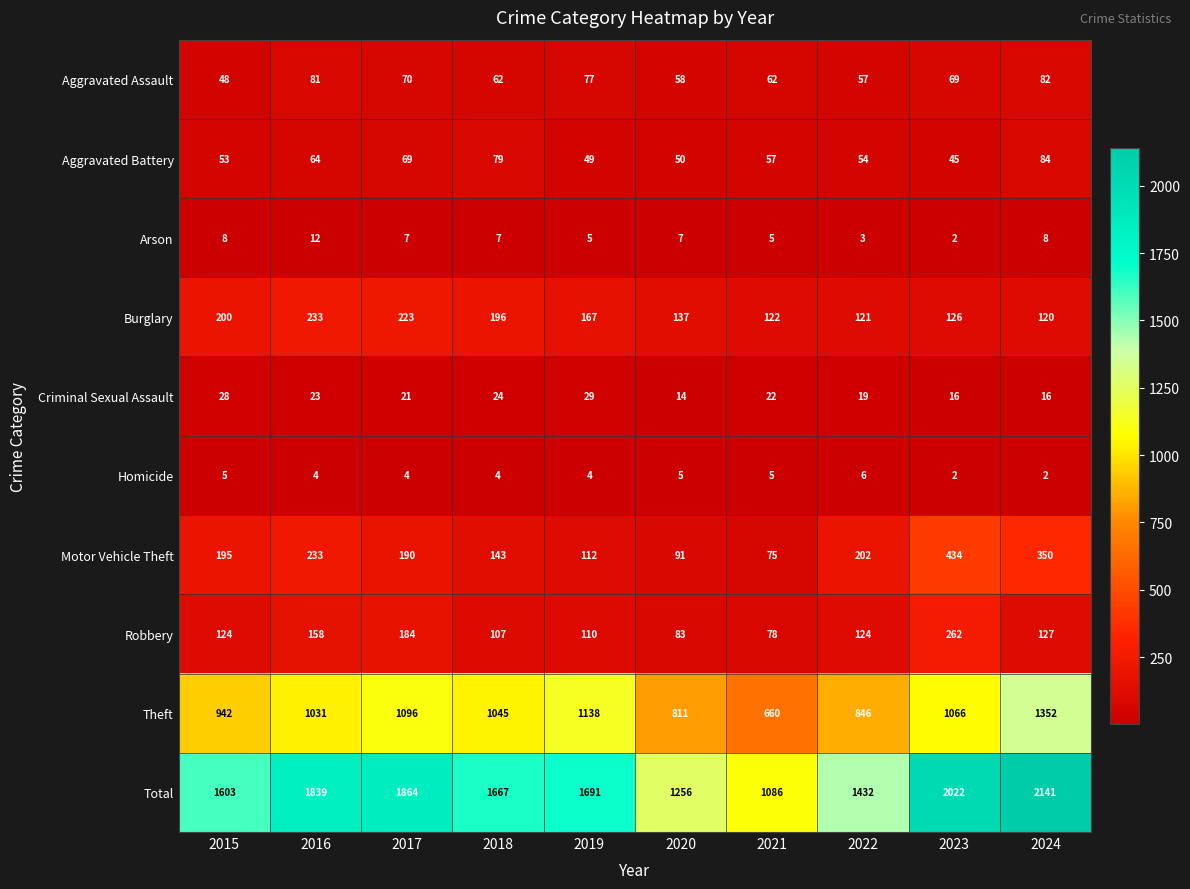

Which series has the widest spread of values?

Total